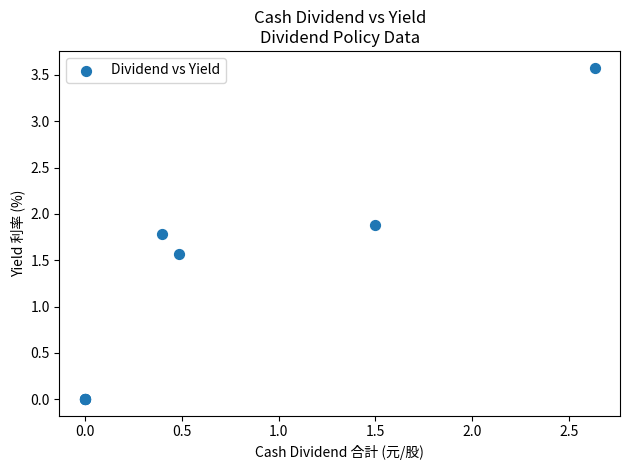

What Y value in the scatter plot is closest to 1?

1.6